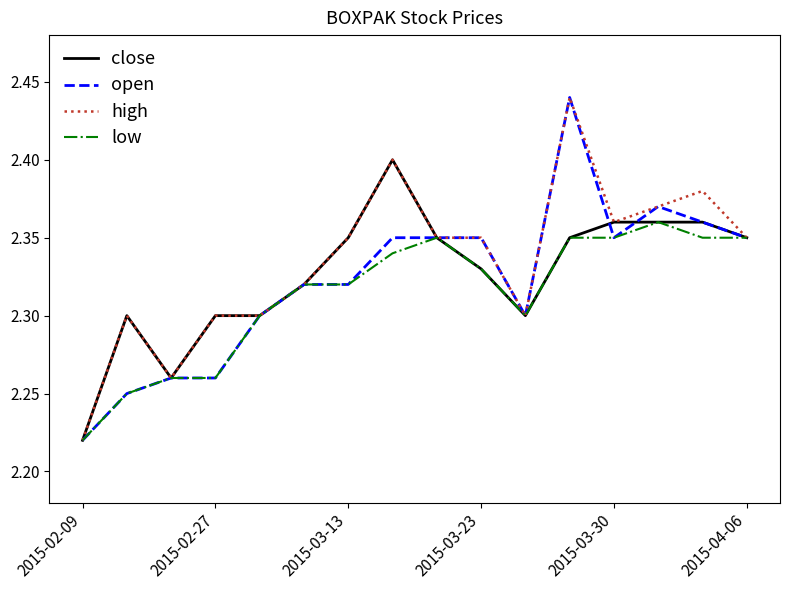

List the series in order of their overall mean, highest first.

high, close, open, low